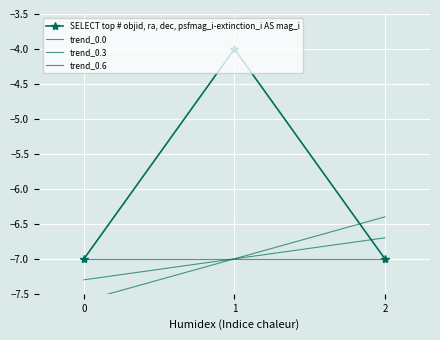

What is the maximum value for SELECT top # objid, ra, dec, psfmag_i-extinction_i AS mag_i?

-4.0